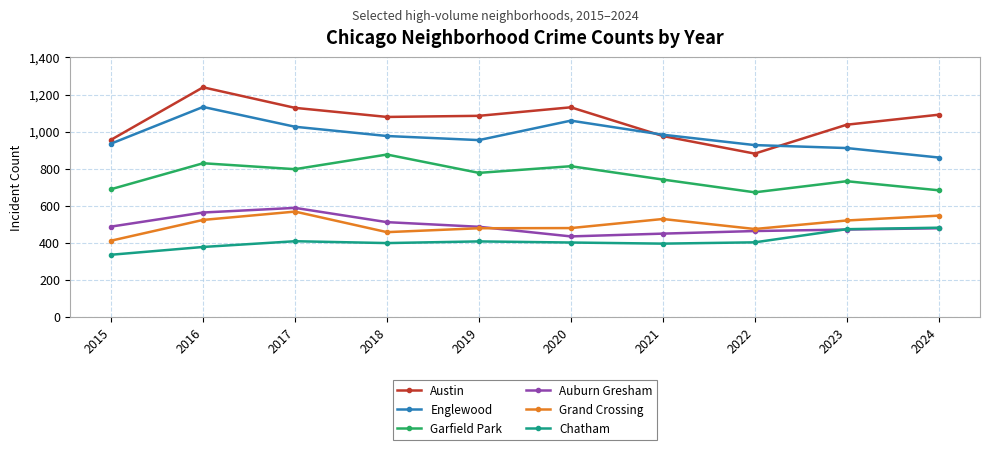

What is the value of the Englewood point at the 8th from the left?

927